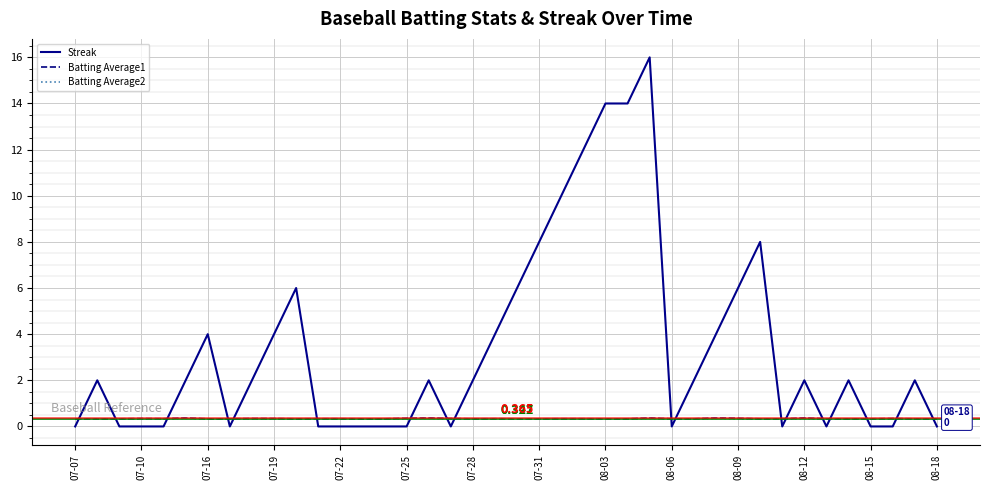

Which series has the largest total across all categories?

Streak